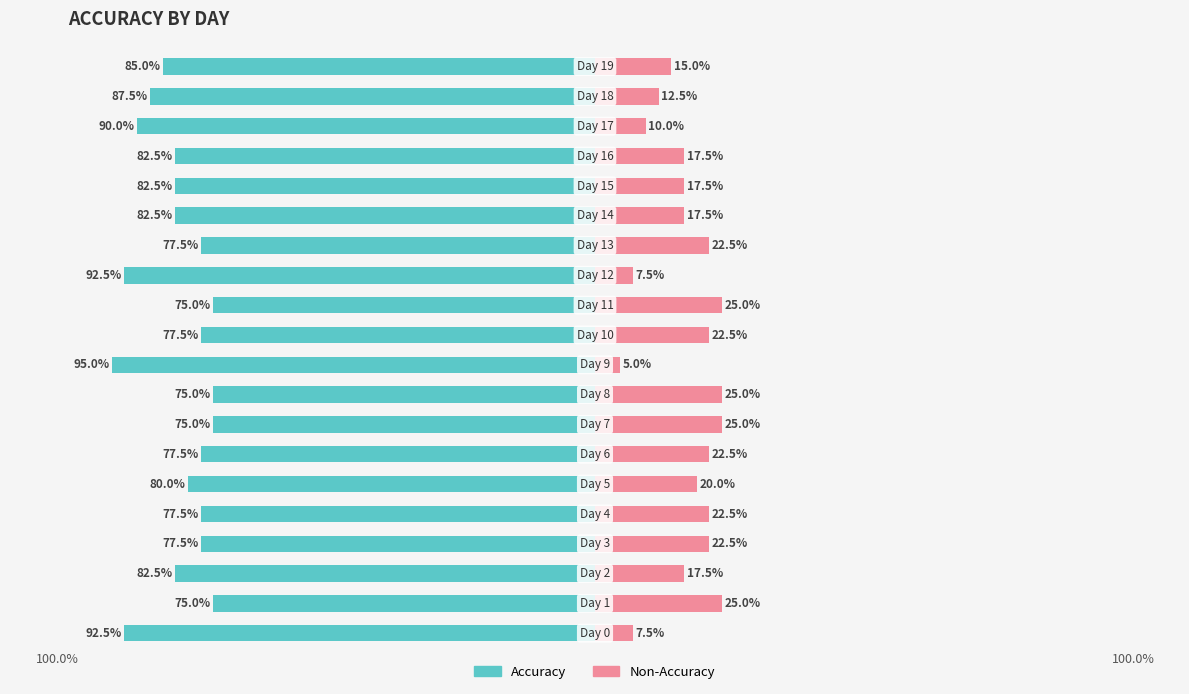

Reading left to right, transcribe all the data shown in this chart.

Accuracy: 0=-0.9	1=-0.8	2=-0.8	3=-0.8	4=-0.8	5=-0.8	6=-0.8	7=-0.8	8=-0.8	9=-0.9	10=-0.8	11=-0.8	12=-0.9	13=-0.8	14=-0.8	15=-0.8	16=-0.8	17=-0.9	18=-0.9	19=-0.8
Non-Accuracy: 0=0.1	1=0.2	2=0.2	3=0.2	4=0.2	5=0.2	6=0.2	7=0.2	8=0.2	9=0.1	10=0.2	11=0.2	12=0.1	13=0.2	14=0.2	15=0.2	16=0.2	17=0.1	18=0.1	19=0.1